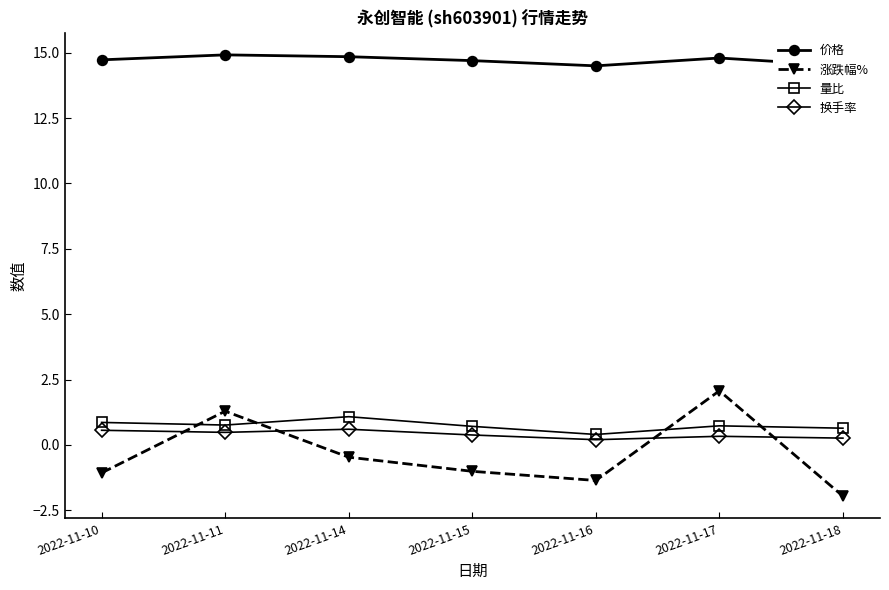

Count the 换手率 values in the range 0 to 1.

7